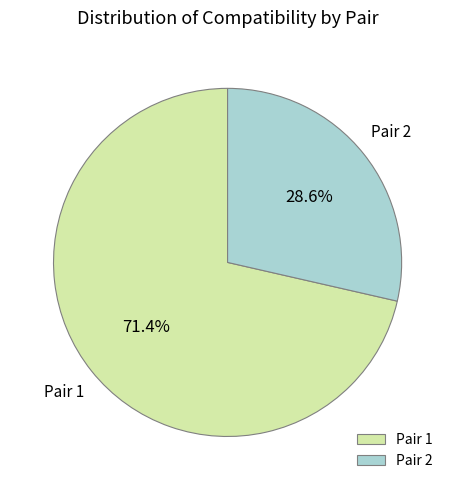

What is the largest slice in the pie chart?

Pair 1